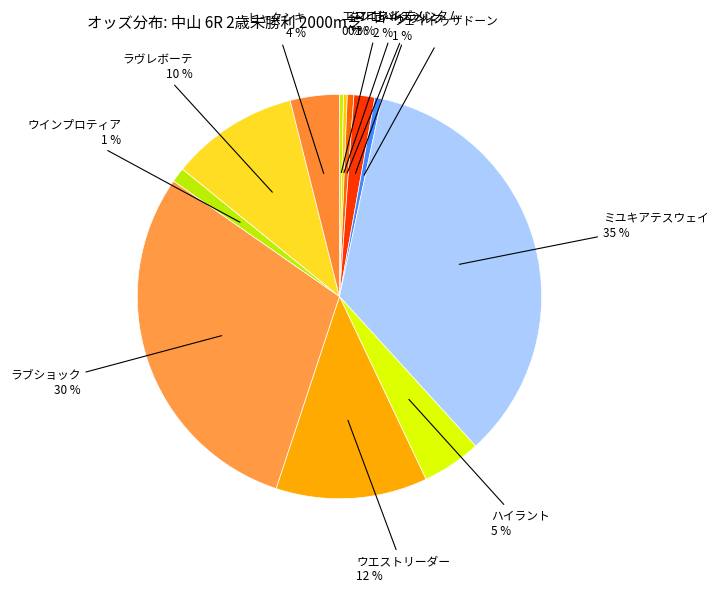

Is there any slice that represents more than half of the pie?

No